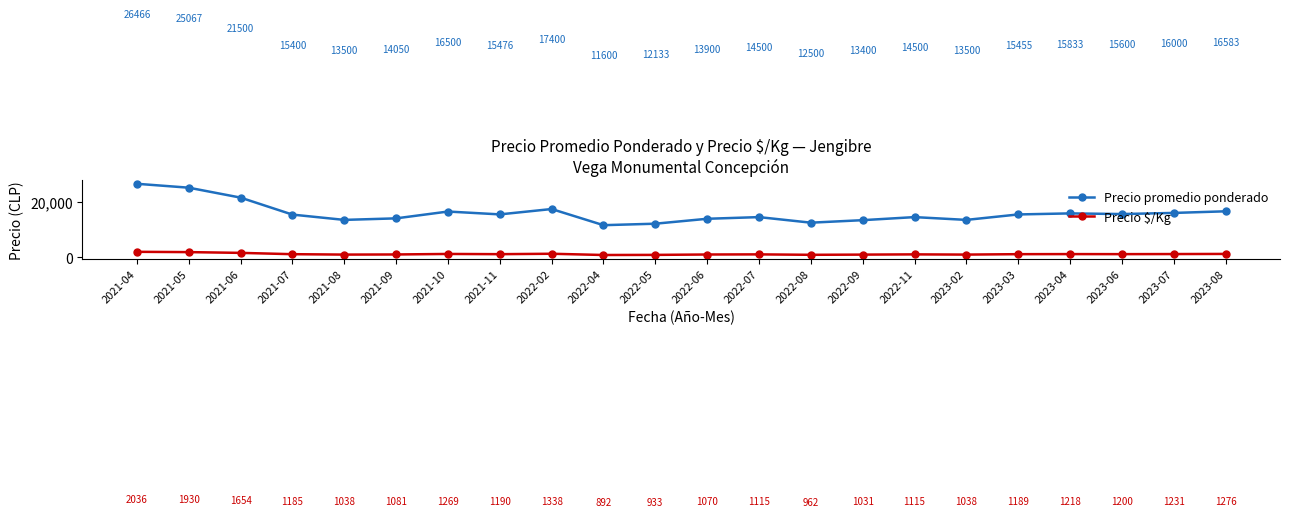

Reading right to left, transcribe all the data shown in this chart.

Precio promedio ponderado: 2023-08=16583	2023-07=16000	2023-06=15600	2023-04=15833	2023-03=15455	2023-02=13500	2022-11=14500	2022-09=13400	2022-08=12500	2022-07=14500	2022-06=13900	2022-05=12133	2022-04=11600	2022-02=17400	2021-11=15476	2021-10=16500	2021-09=14050	2021-08=13500	2021-07=15400	2021-06=21500	2021-05=25067	2021-04=26466
Precio $/Kg: 2023-08=1276	2023-07=1231	2023-06=1200	2023-04=1218	2023-03=1189	2023-02=1038	2022-11=1115	2022-09=1031	2022-08=962	2022-07=1115	2022-06=1070	2022-05=933	2022-04=892	2022-02=1338	2021-11=1190	2021-10=1269	2021-09=1081	2021-08=1038	2021-07=1185	2021-06=1654	2021-05=1930	2021-04=2036